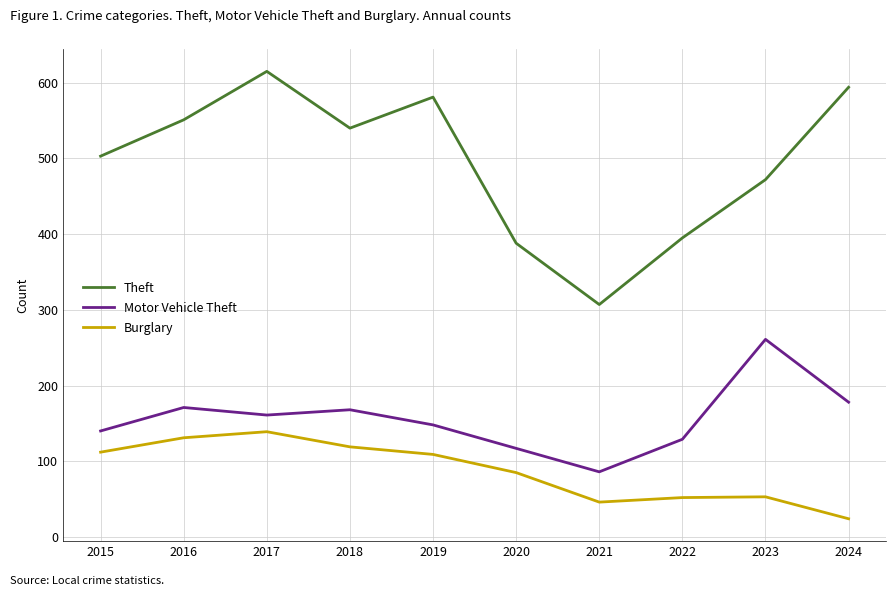

How many distinct data groups are displayed?

3